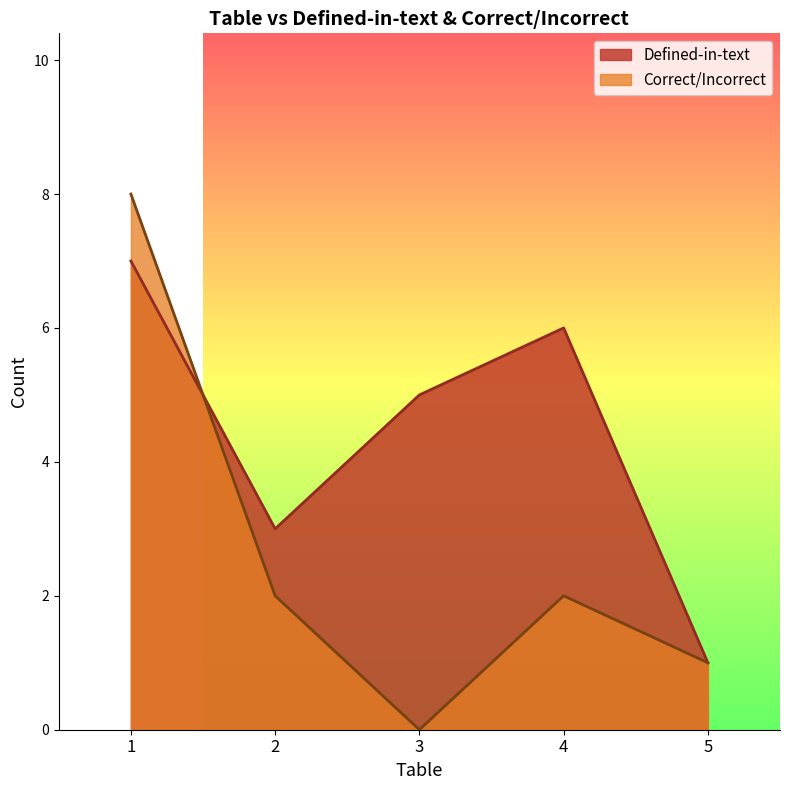

What is the maximum value for Correct/Incorrect?

8